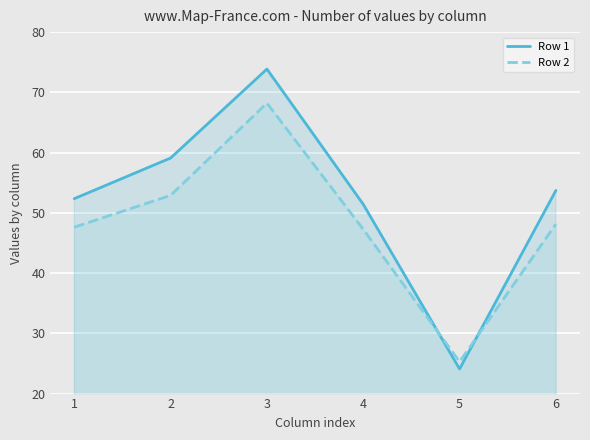

What is the sum of all Row 2 values?

289.4